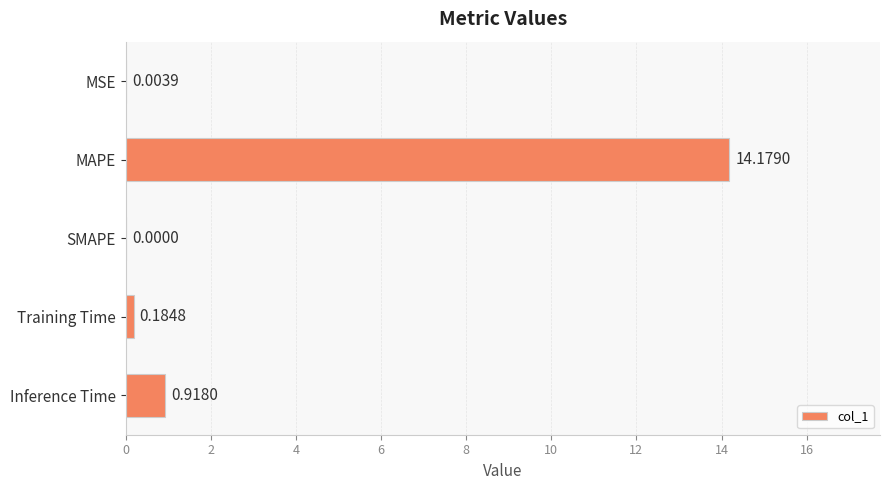

Where is the data nearest to the value 7?

Inference Time